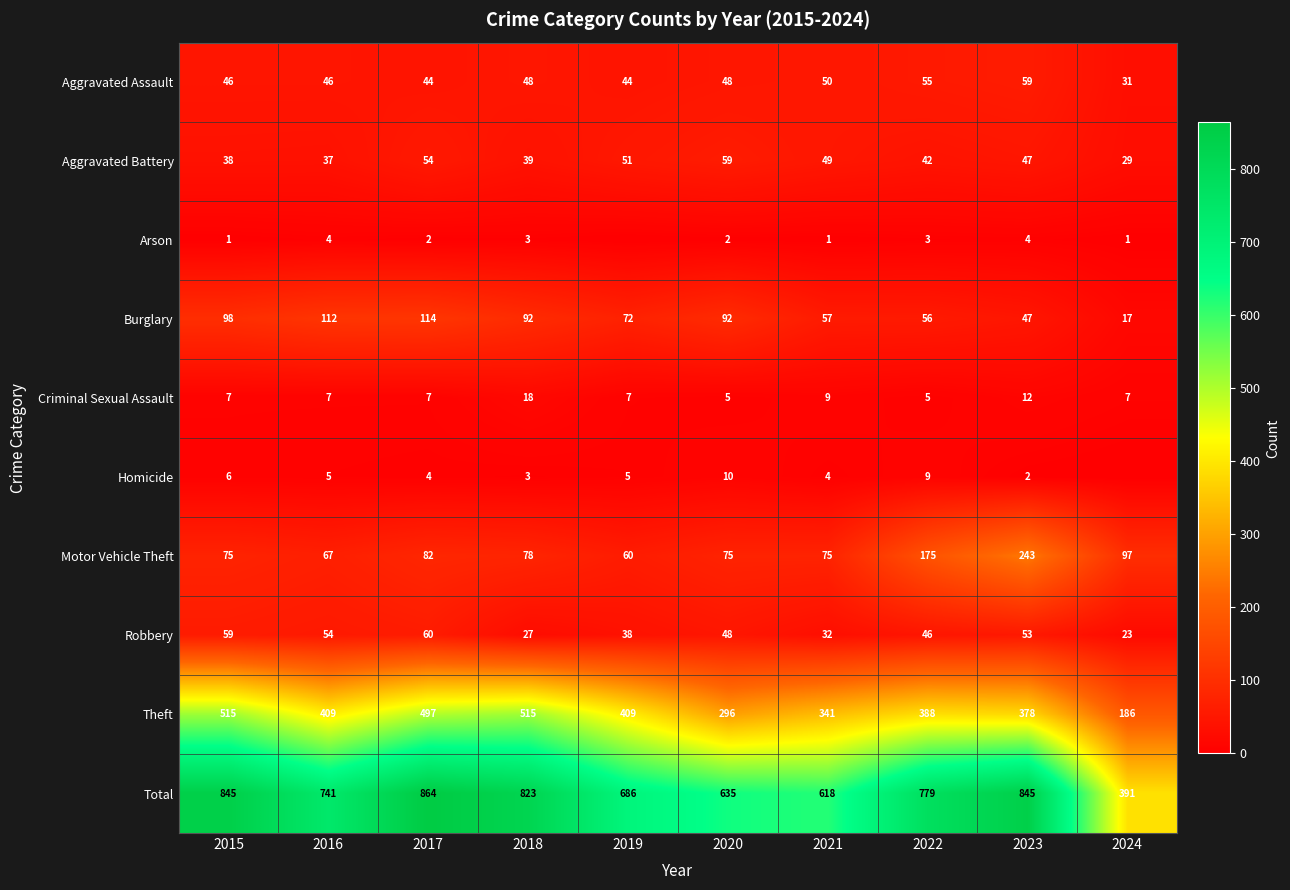

How many values in the Aggravated Assault series are below 48?

5